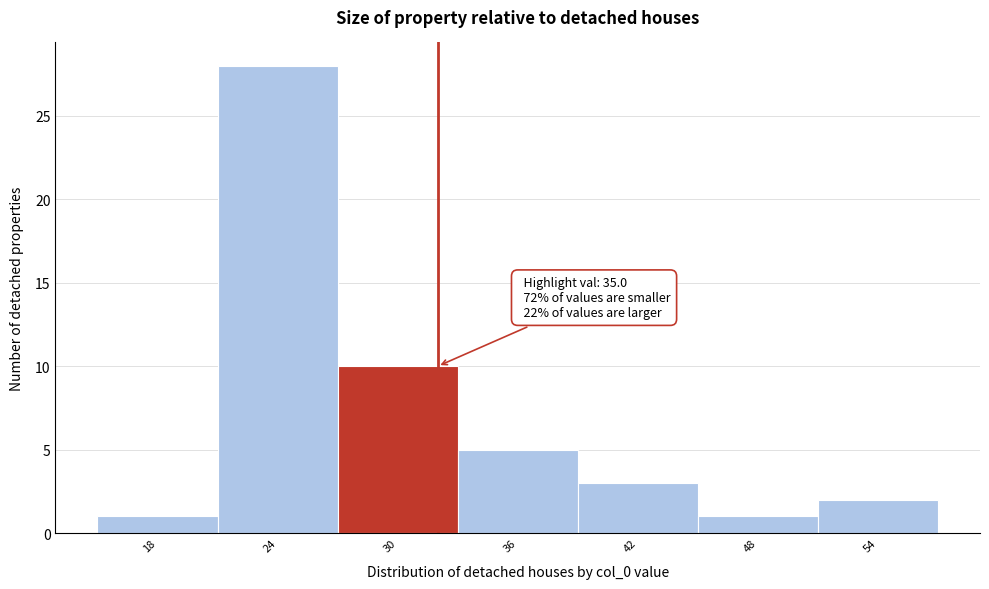

Reading left to right, transcribe all the data shown in this chart.

1	28	10	5	3	1	2